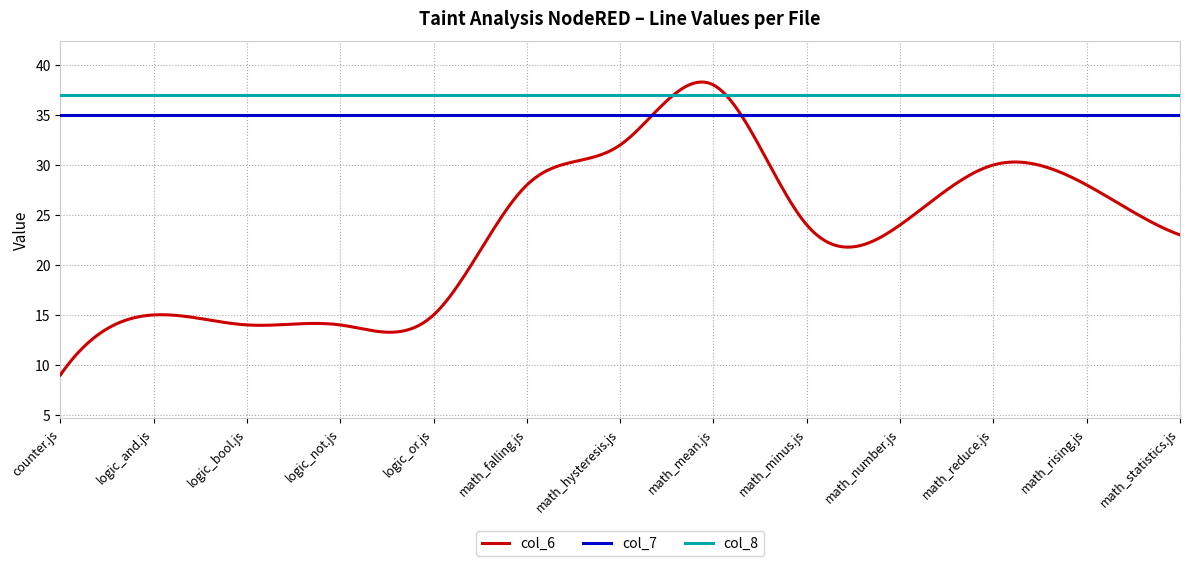

Which series has the largest range (max minus min)?

col_6